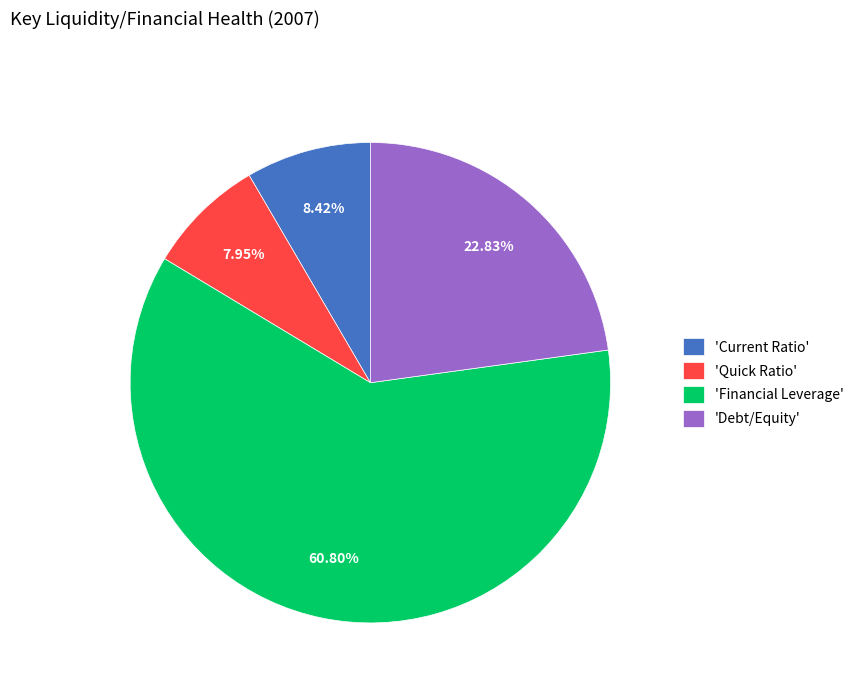

What is the ratio of the value at 'Debt/Equity' to the value at 'Financial Leverage'?

0.4